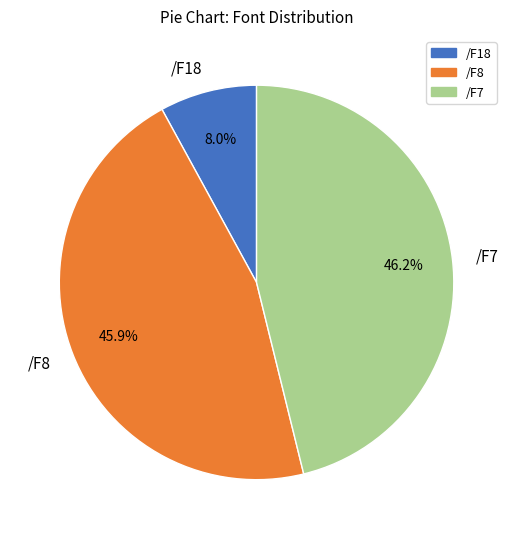

What is the smallest slice in the pie chart?

/F18